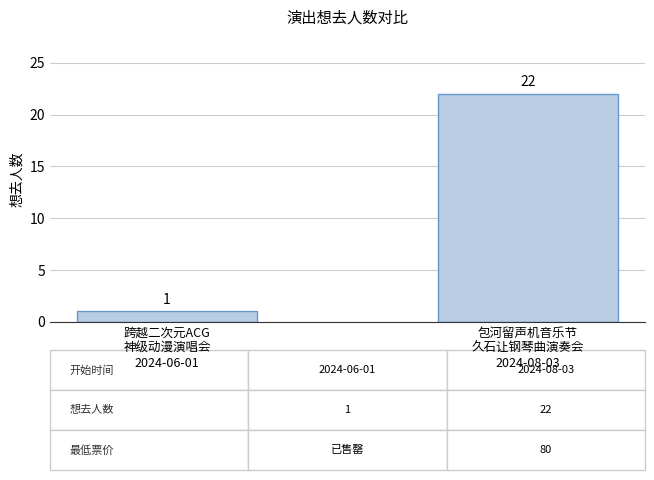

Read the value at 跨越二次元ACG
神级动漫演唱会
2024-06-01.

1